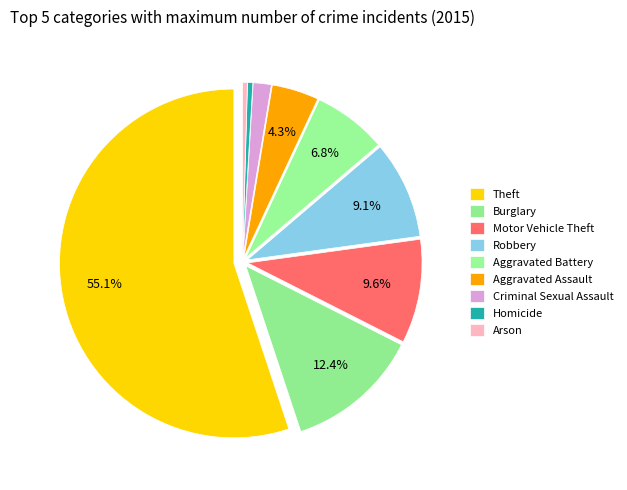

What is the largest slice in the pie chart?

Theft